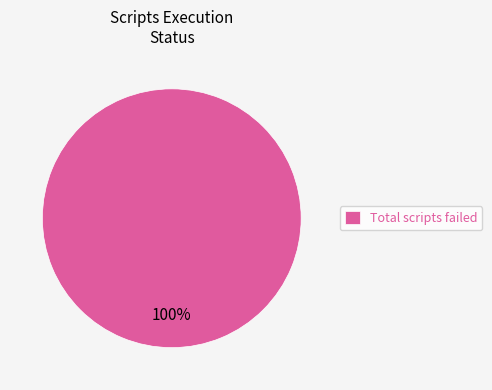

How many slices are in this pie chart?

1